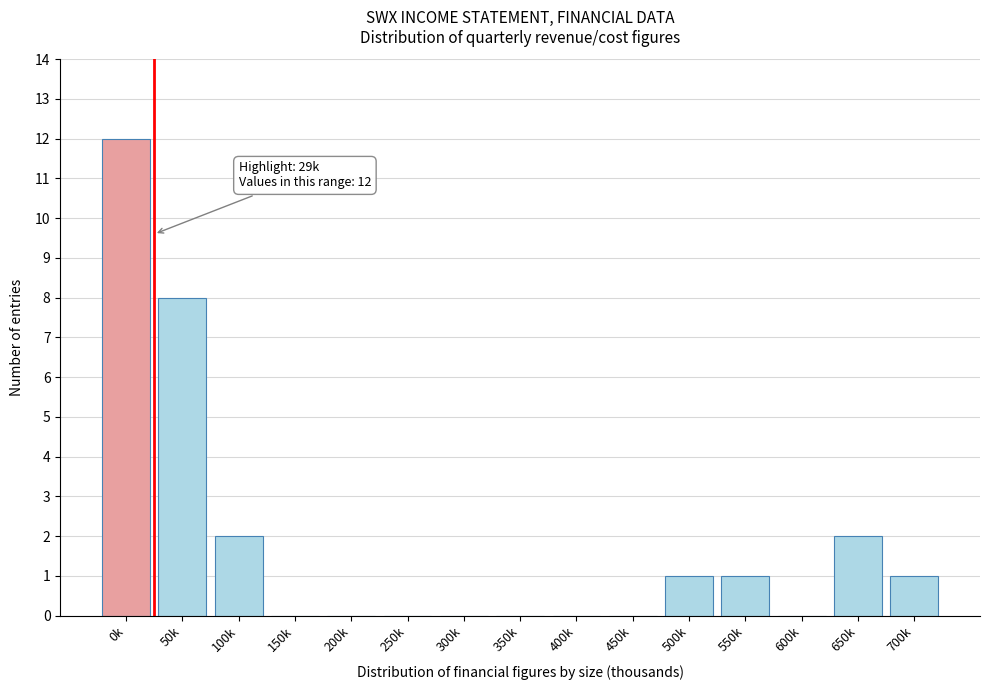

Reading left to right, transcribe all the data shown in this chart.

0k=12	50k=8	100k=2	150k=0	200k=0	250k=0	300k=0	350k=0	400k=0	450k=0	500k=1	550k=1	600k=0	650k=2	700k=1